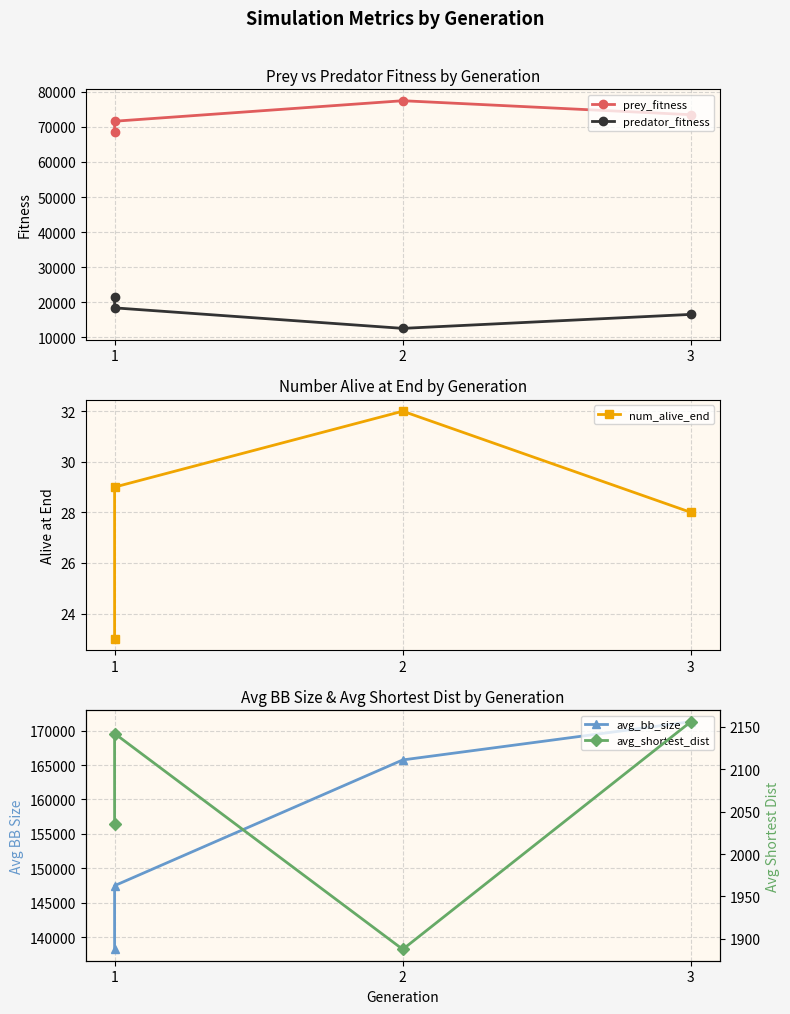

True or false: avg_shortest_dist has more than 2 interior local peaks.

False